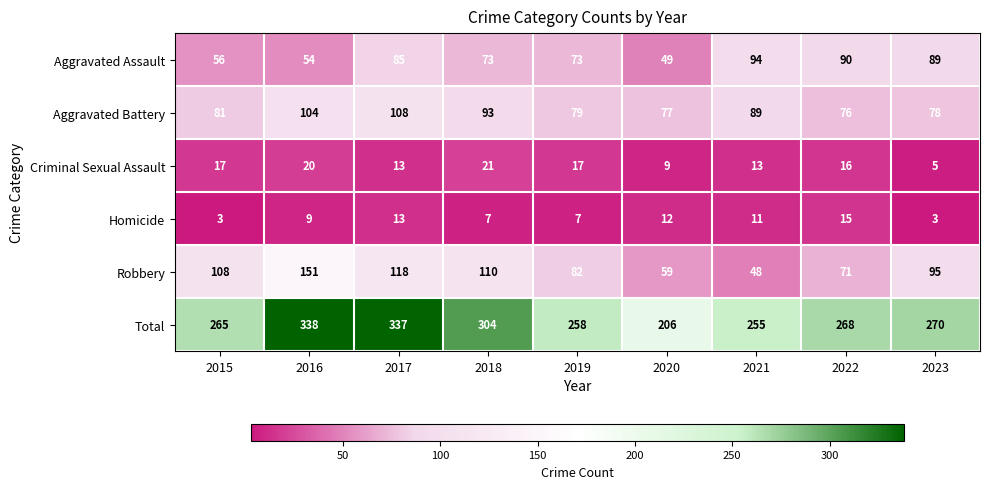

What is the average value of the Aggravated Assault series?

74